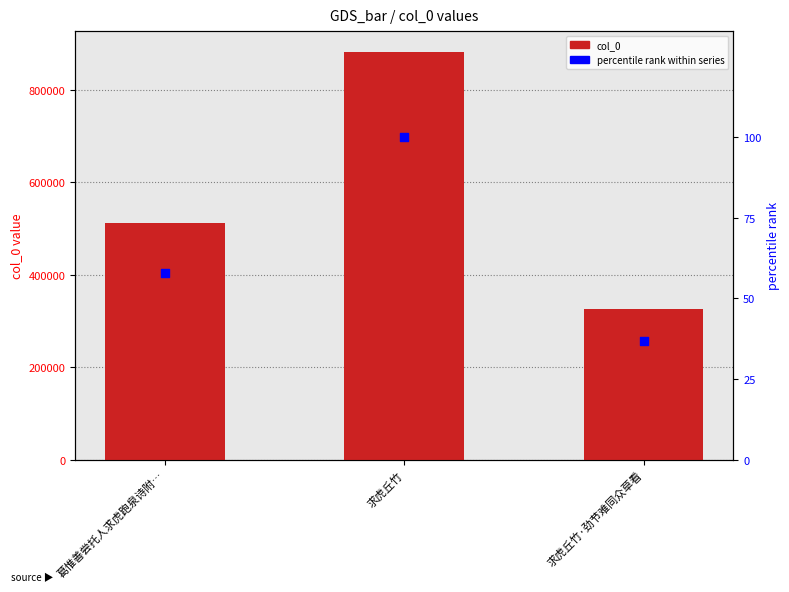

Which series reaches the minimum Y coordinate?

percentile rank within series